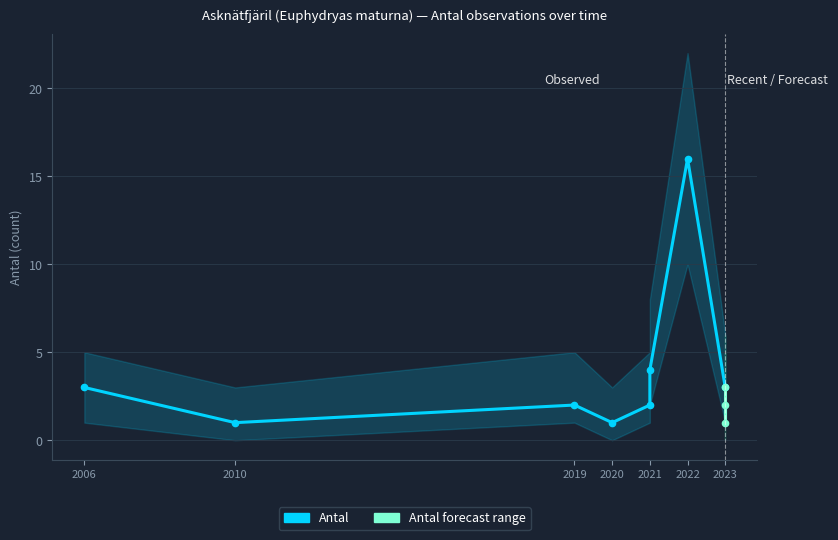

Which series has the widest spread of values?

Antal_upper